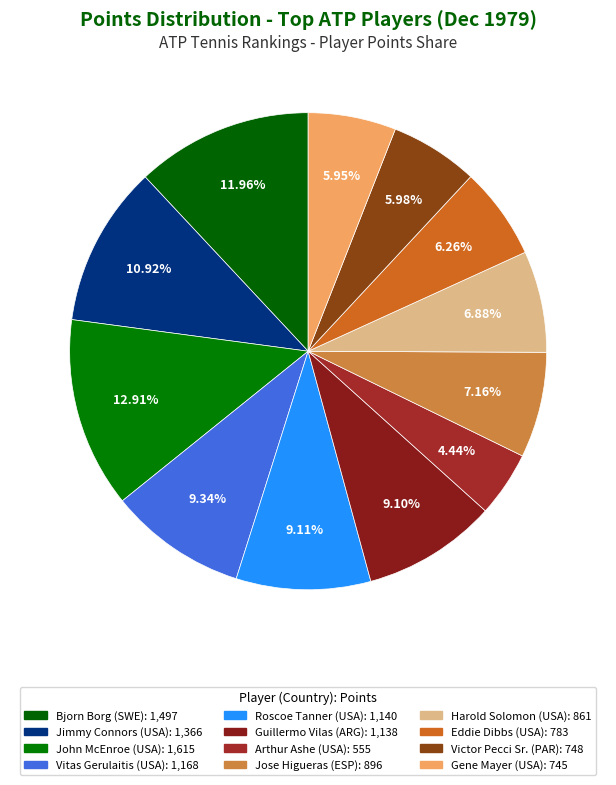

Is there any slice that represents more than half of the pie?

No